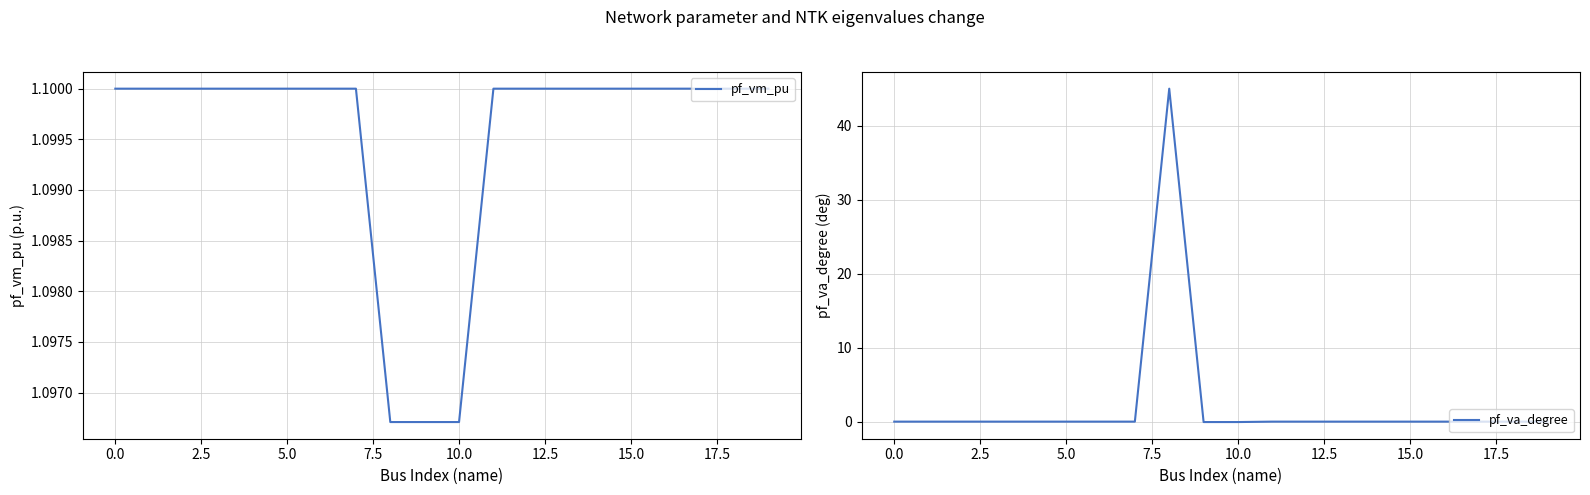

Is the value of pf_va_degree at 12 greater than the value of pf_vm_pu at 14?

No